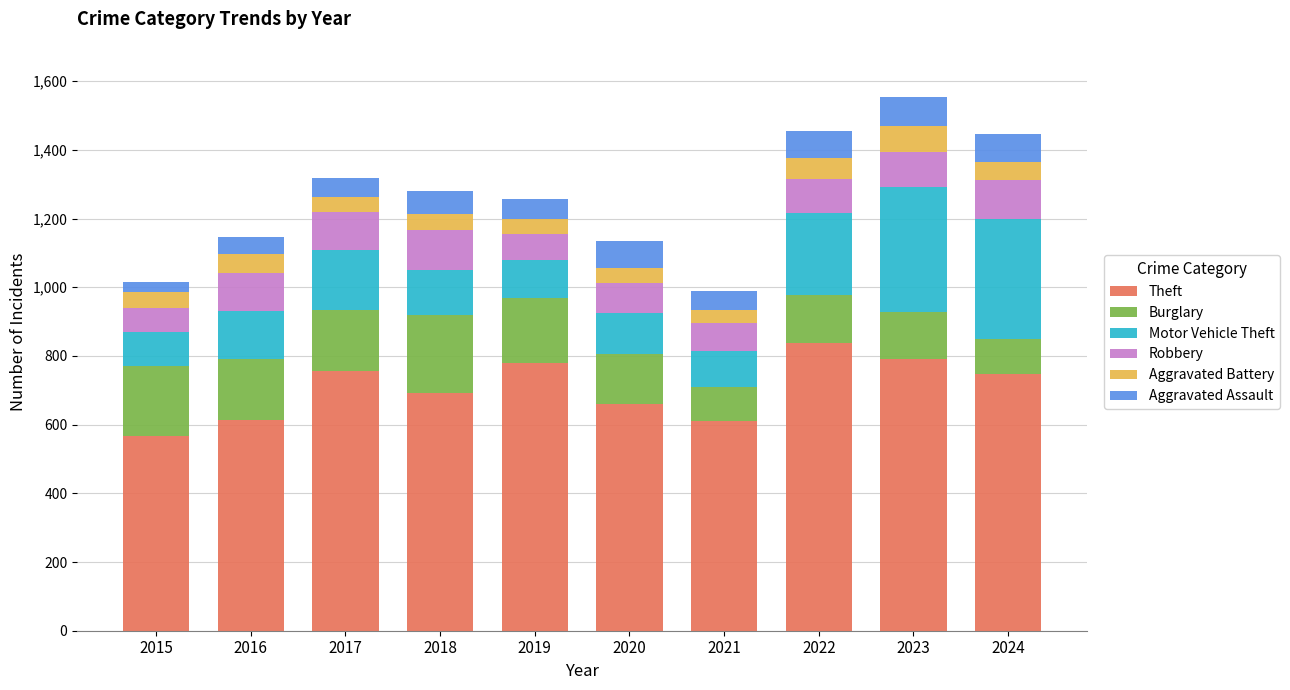

Count the number of data series in this chart.

6